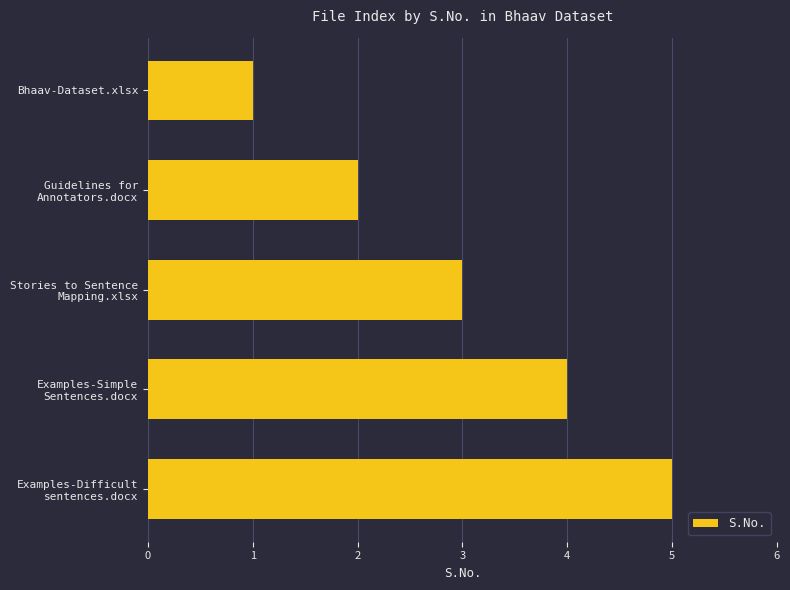

What is the label of the 1st bar from the top?

Bhaav-Dataset.xlsx